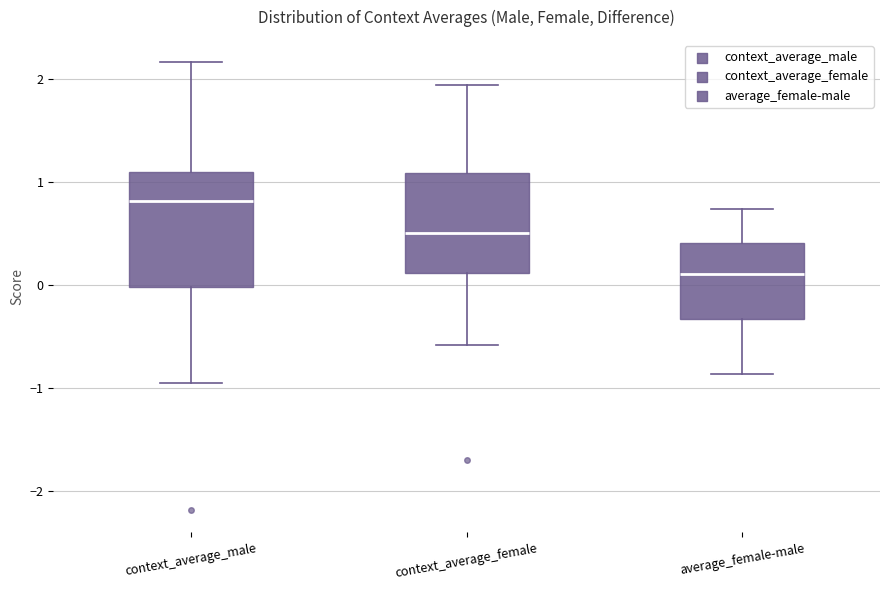

Reading left to right, read every box against the y-axis: the position of its median line, the range the box covers, and the ends of its whiskers. The values are not printed on the chart, so give them approximately, as read against the axis.

context_average_male: median 0.8, box 0.0 to 1.1, whiskers -1.0 to 2.2
context_average_female: median 0.5, box 0.1 to 1.1, whiskers -0.6 to 1.9
average_female-male: median 0.1, box -0.3 to 0.4, whiskers -0.9 to 0.7